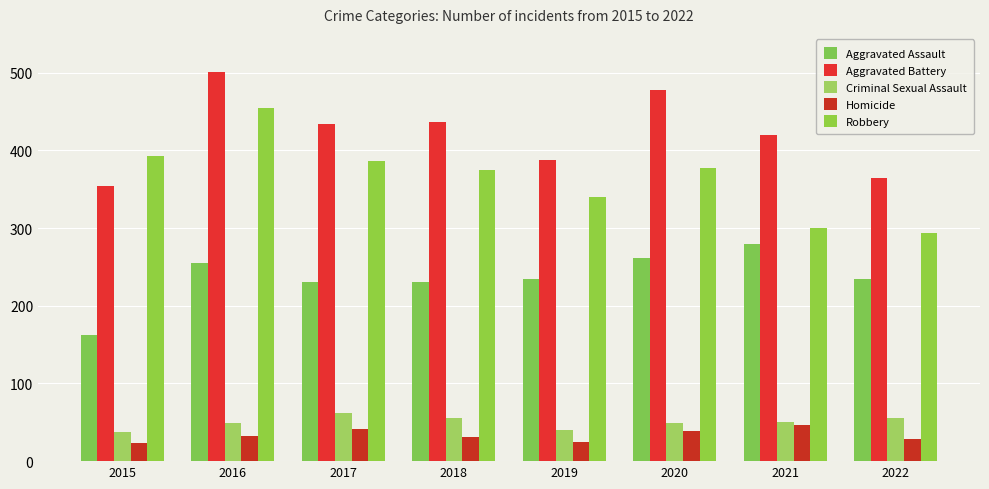

What is the difference between the maximum and minimum values in the Homicide series?

23